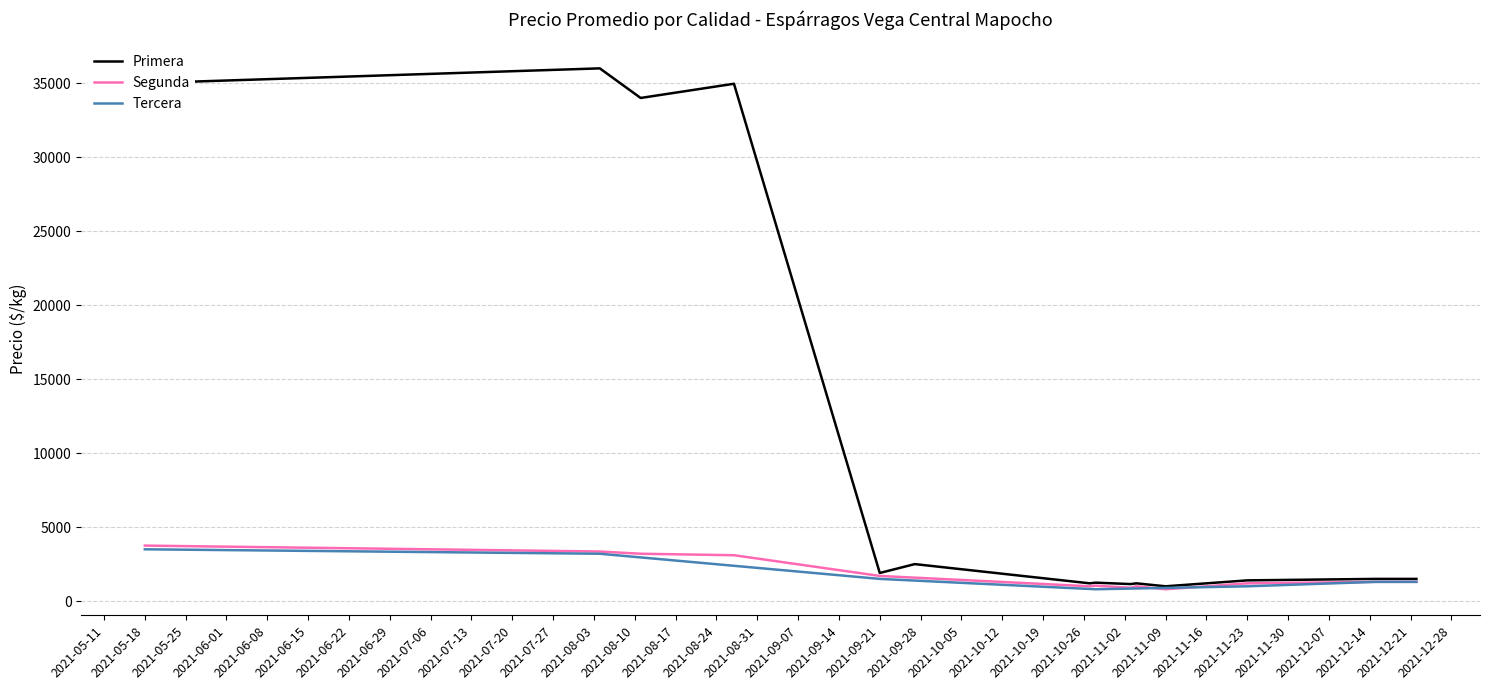

True or false: Tercera has a value of 1300 at 2021-12-22.

True